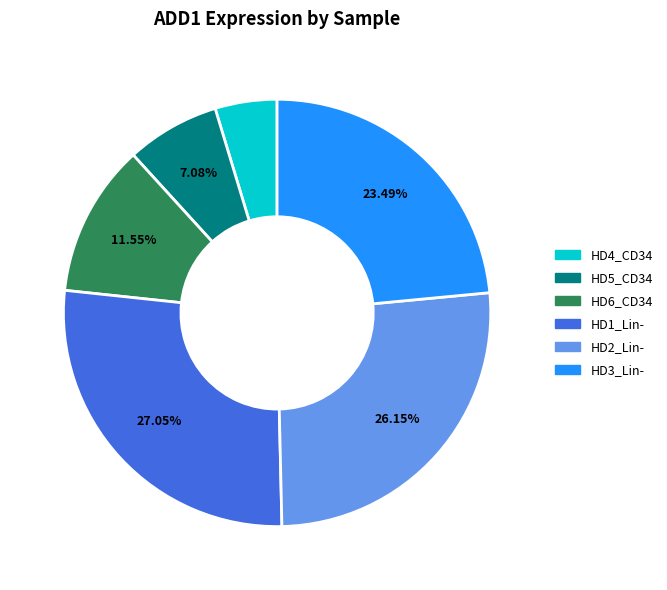

Is there any slice that represents more than half of the pie?

No